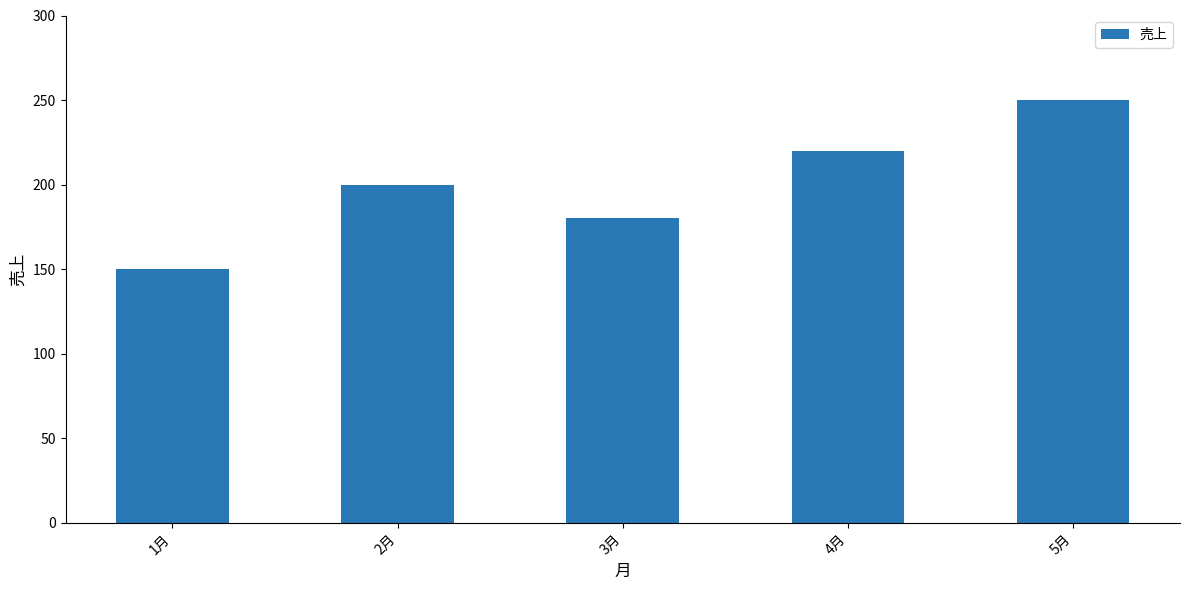

What position from the right is 4月?

2